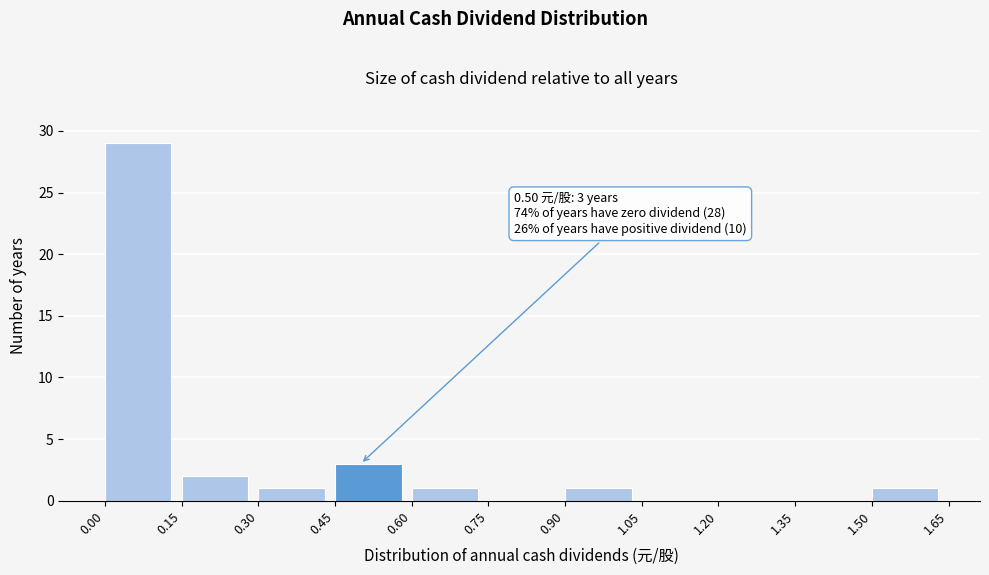

Which range on the x-axis has the tallest bar?

0.00 to 0.15